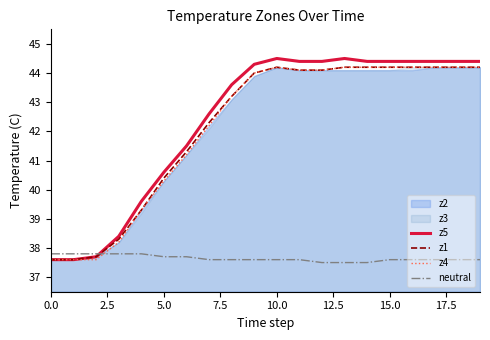

At how many categories does at least one series exceed 44?

11